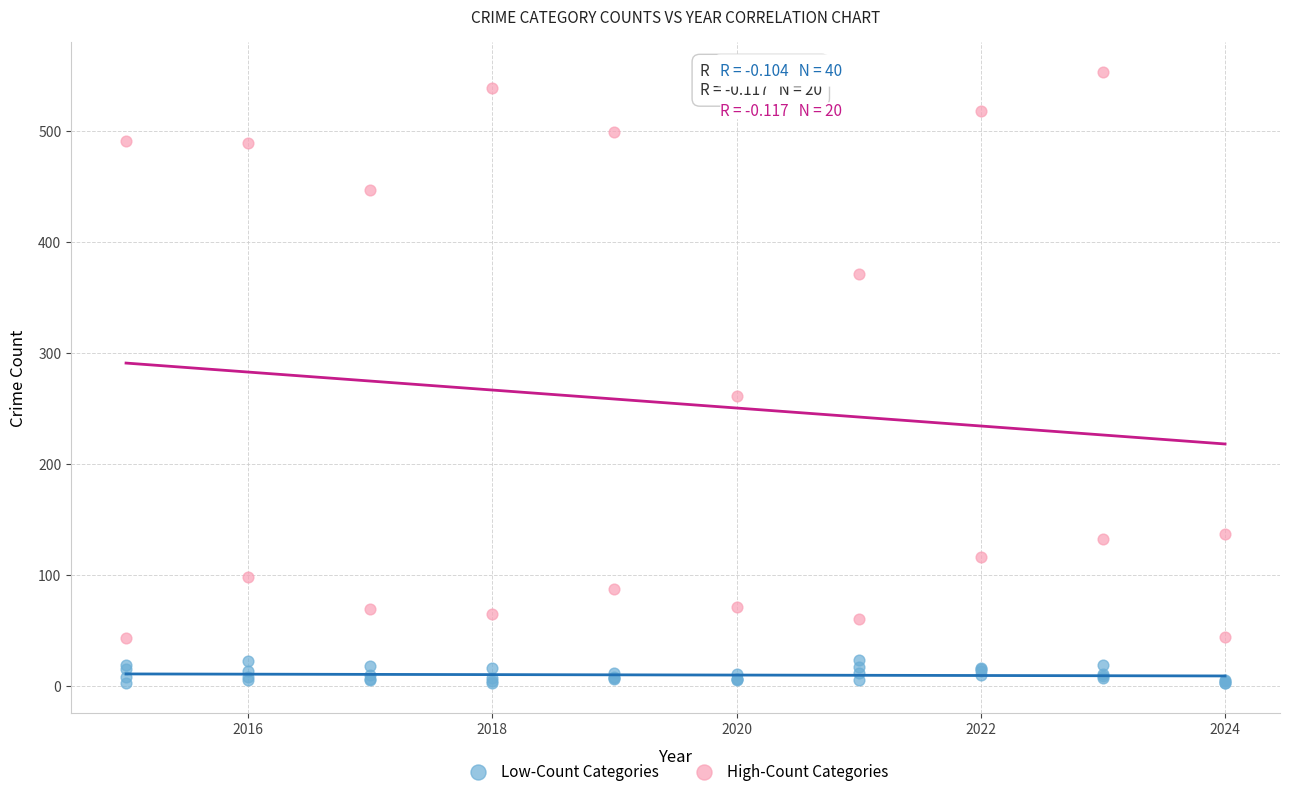

Which series contains the highest Y value?

High-Count Categories